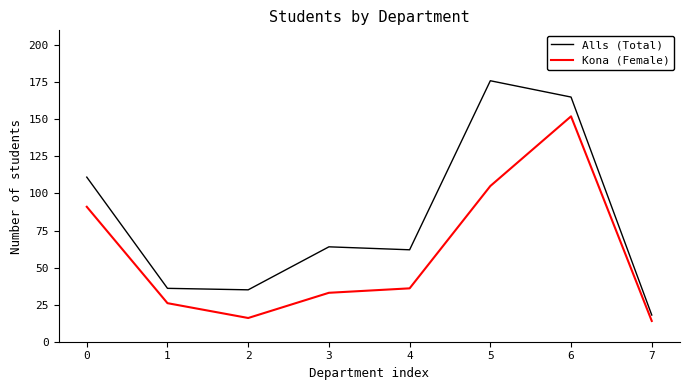

What is the difference between the maximum and minimum values in the Kona (Female) series?

138